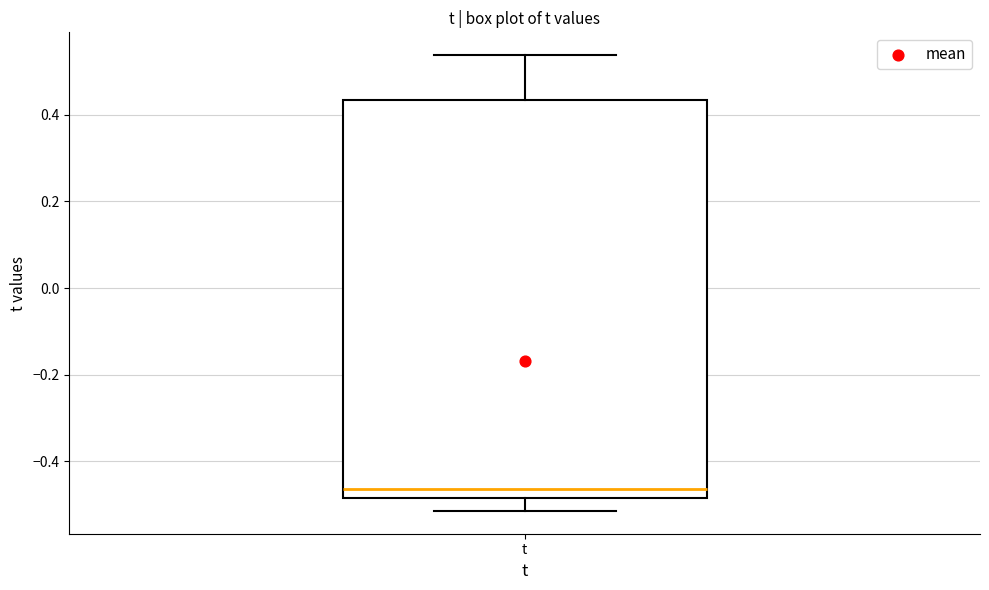

Read this box plot against the y-axis: the position of the median line, the range covered by the box, and the ends of both whiskers. The values are not printed on the chart, so give them approximately, as read against the axis.

median -0.46, box -0.48 to 0.44, whiskers -0.52 to 0.54